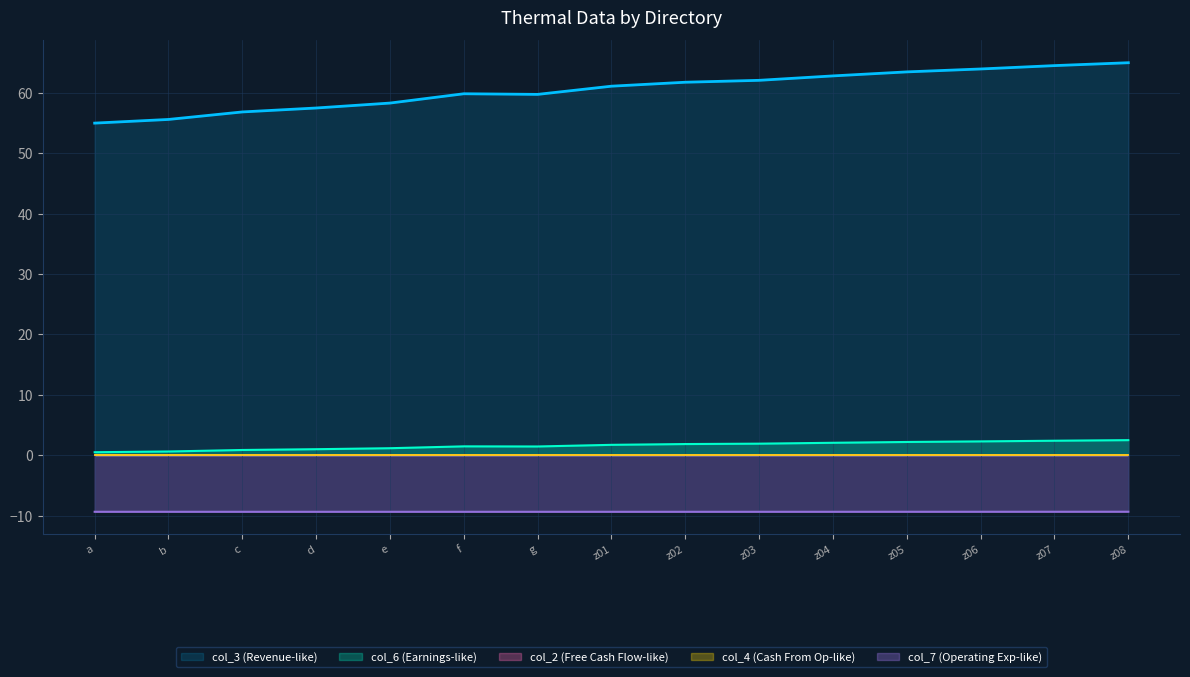

True or false: col_7 and col_3 intersect in this chart.

False